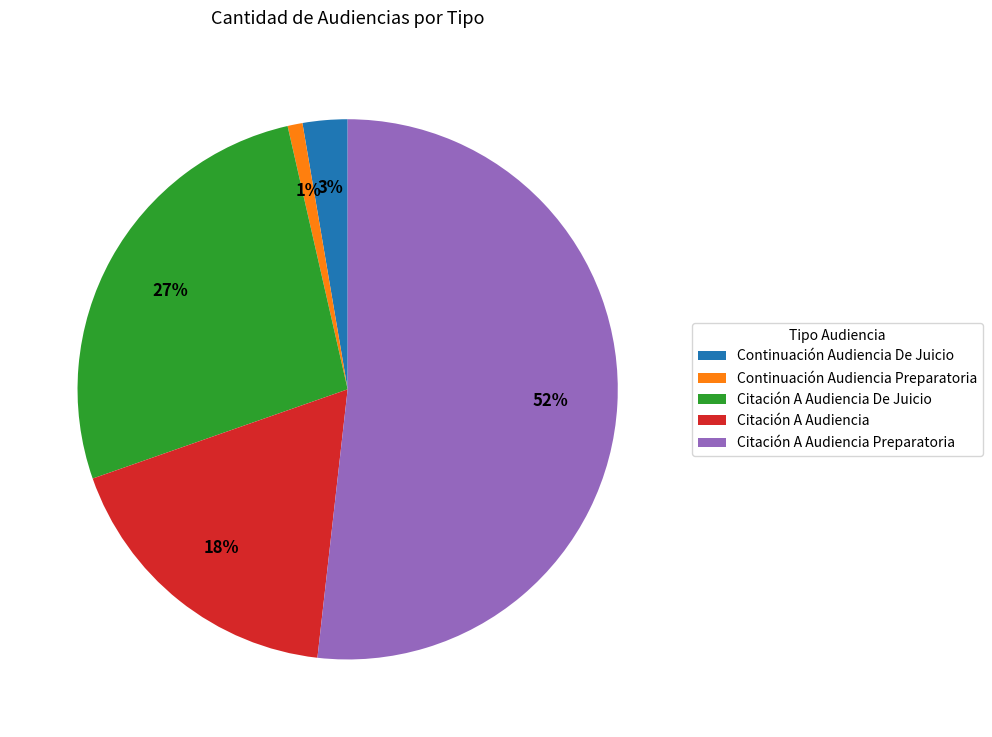

Combined, do Continuación Audiencia Preparatoria and Citación A Audiencia Preparatoria account for over 50%?

Yes